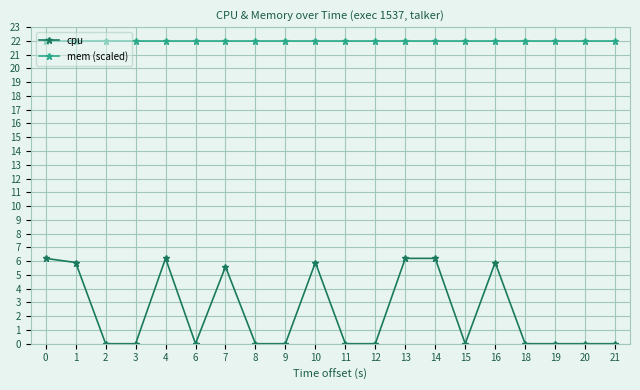

At how many categories does at least one series exceed 21?

20